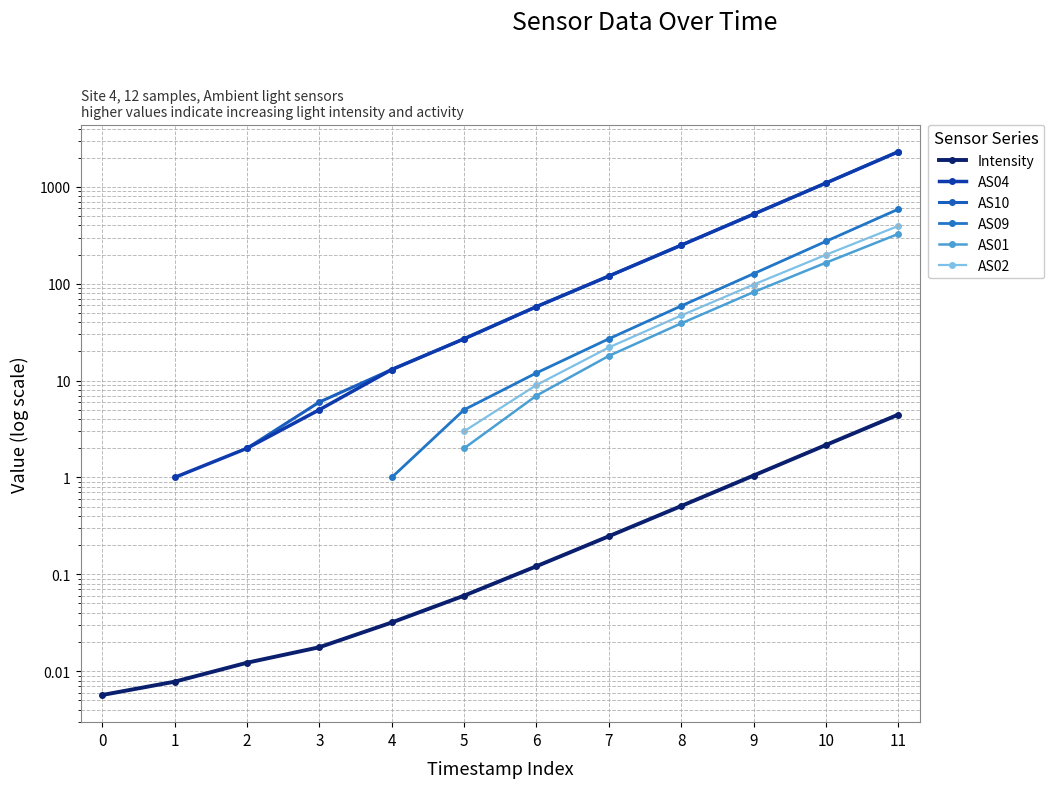

True or false: AS10 has a value of 18.6 at 4.

False